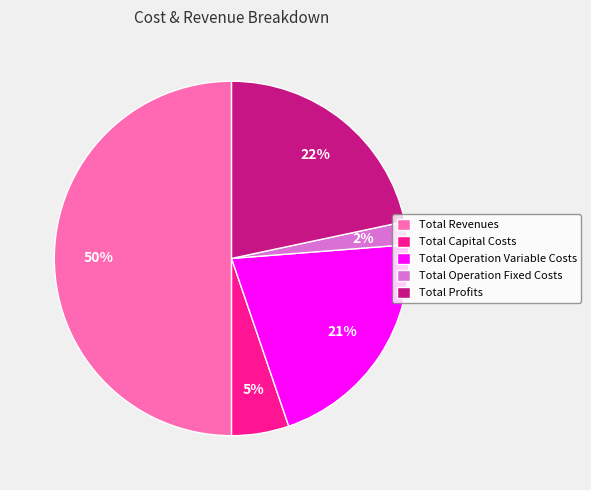

To the nearest percent, what is the difference between the largest and smallest slice percentages?

48%